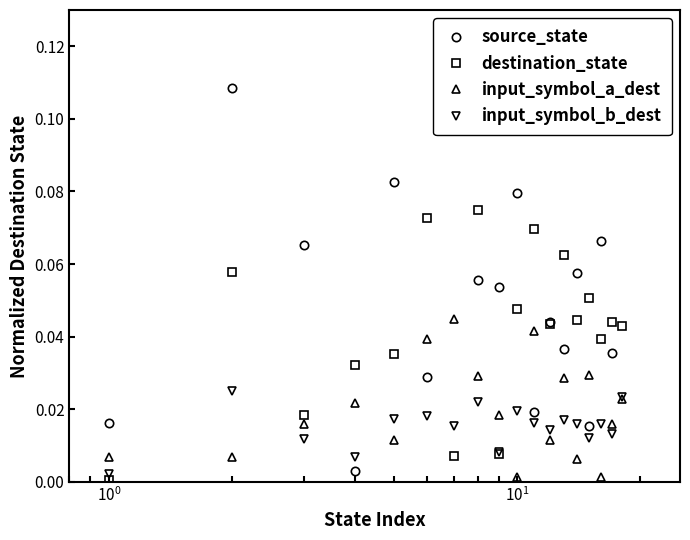

In input_symbol_b_dest, how many points are lower than both neighbors (excluding endpoints)?

6